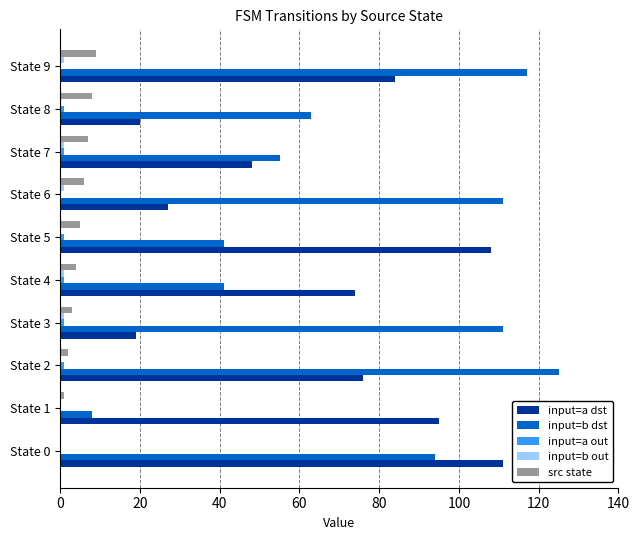

Which category has the highest value across all series?

State 2